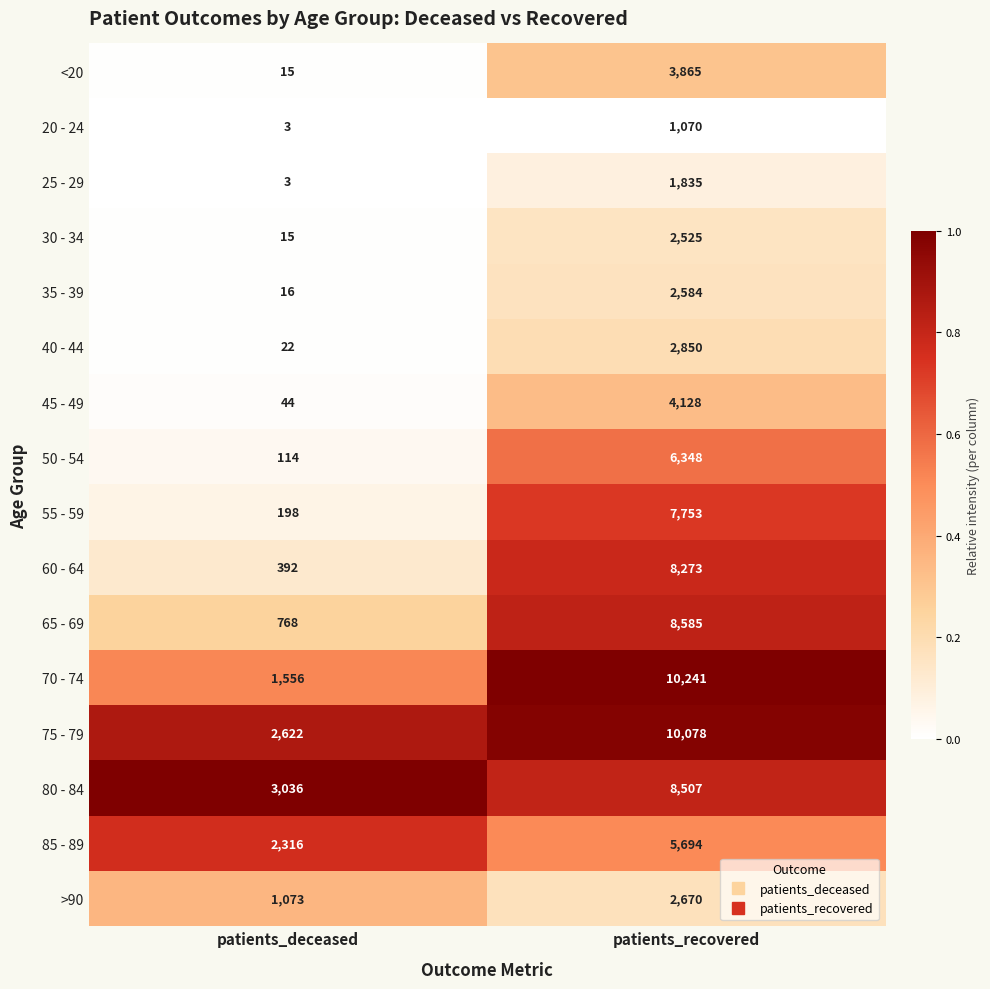

At which category is the sum across all series the highest?

patients_recovered